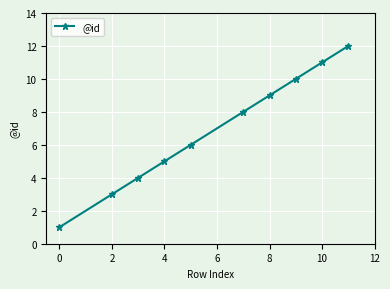

What is the difference between the second highest and minimum values?

10